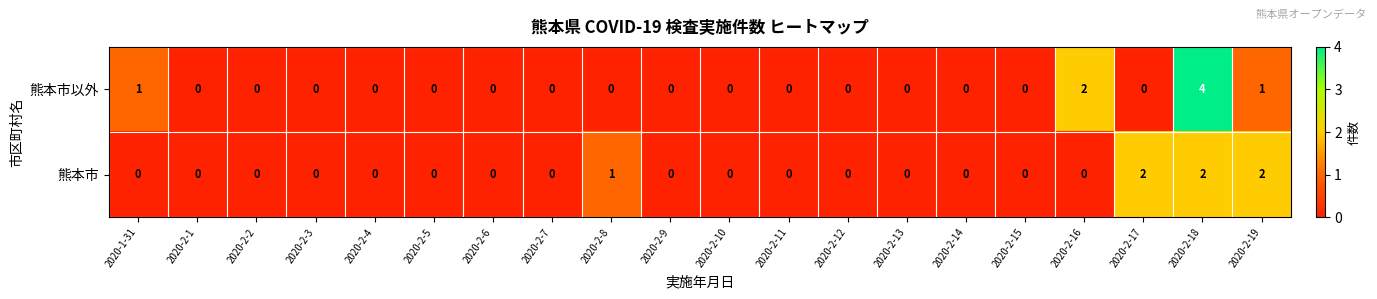

What is the difference between the maximum and minimum values in the 熊本市以外 series?

4